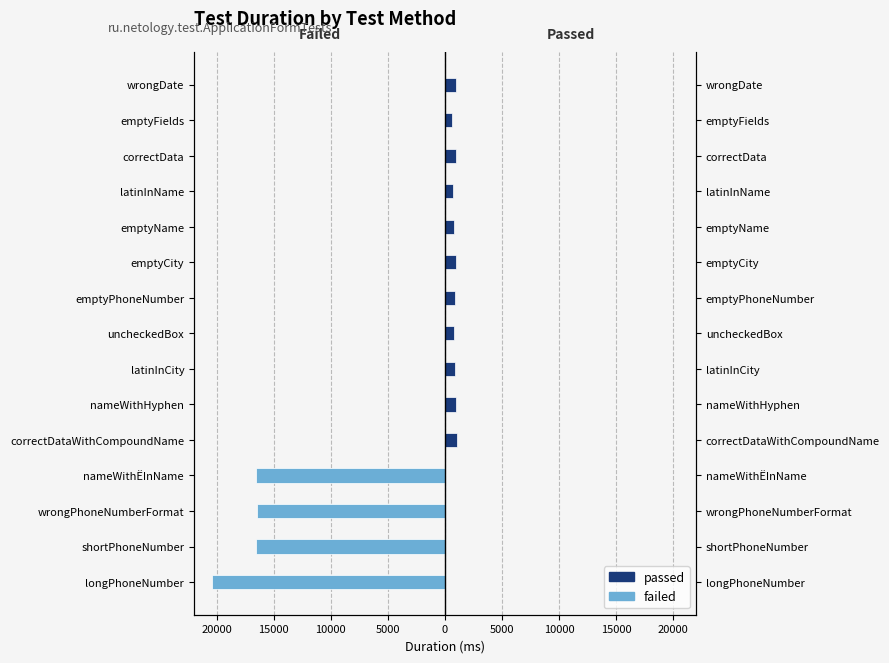

Reading right to left, what are all the values shown in this chart?

passed: 939	613	968	722	811	921	842	798	873	947	1072	0	0	0	0
failed: 0	0	0	0	0	0	0	0	0	0	0	-16539	-16493	-16597	-20434